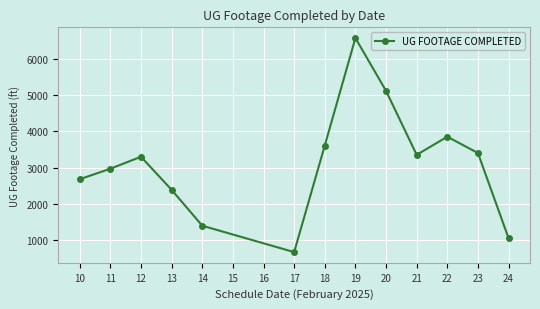

True or false: the data has more than 2 interior local peaks.

True